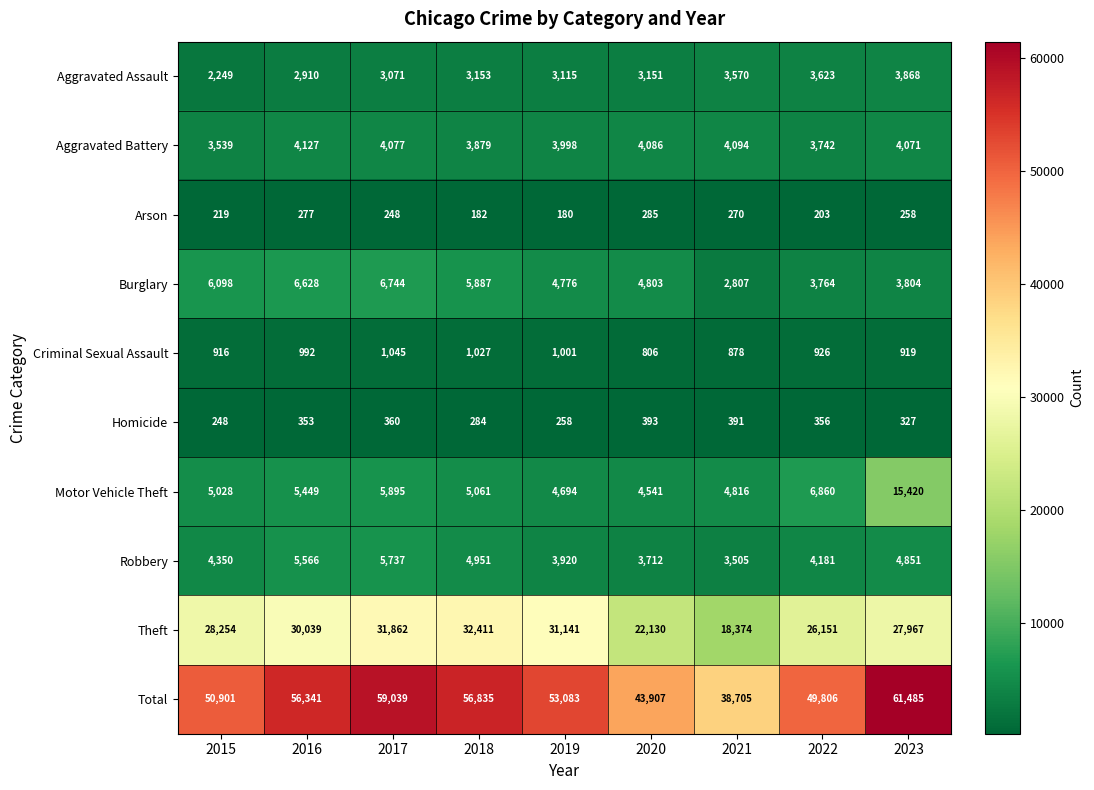

Where does the Aggravated Battery series first go above 4071?

2016